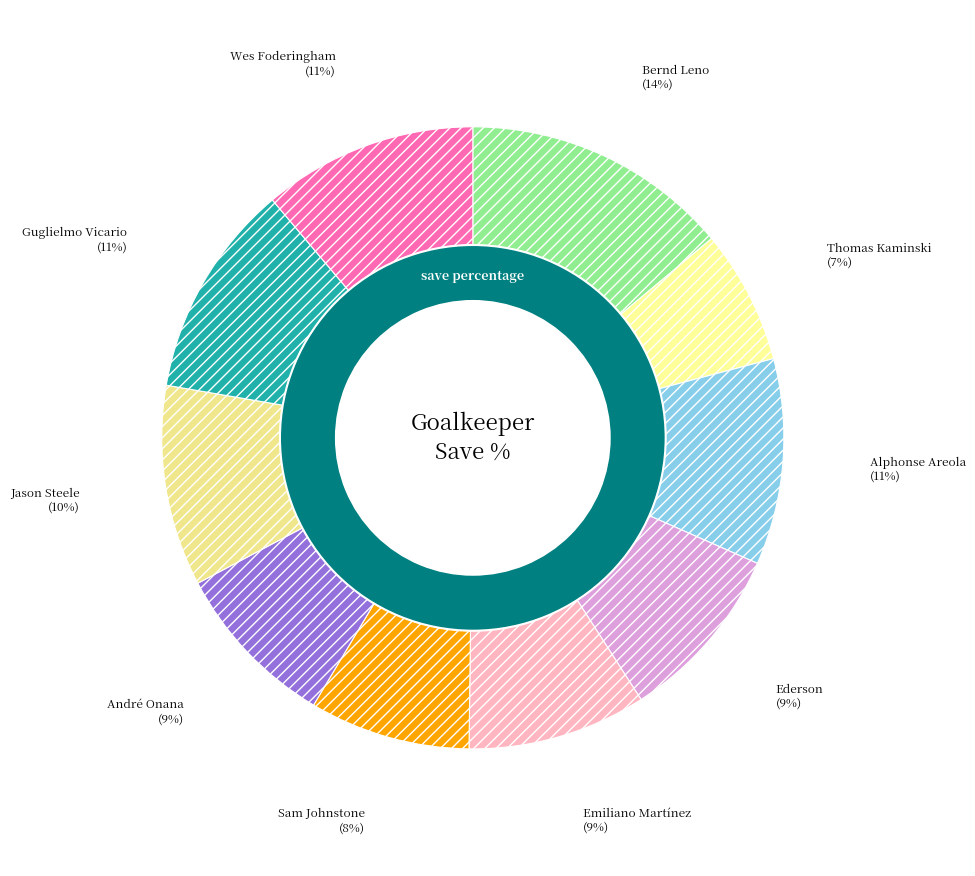

Does Alphonse Areola account for over 50% of the chart?

No